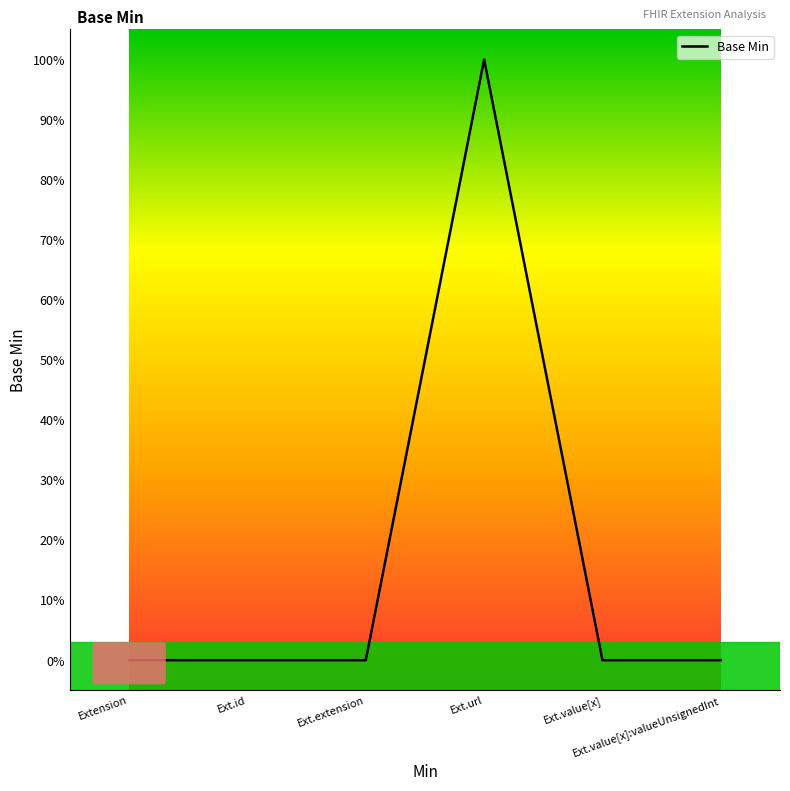

List the labels in order of value, largest first.

Ext.url, Extension, Ext.id, Ext.extension, Ext.value[x], Ext.value[x]:valueUnsignedInt